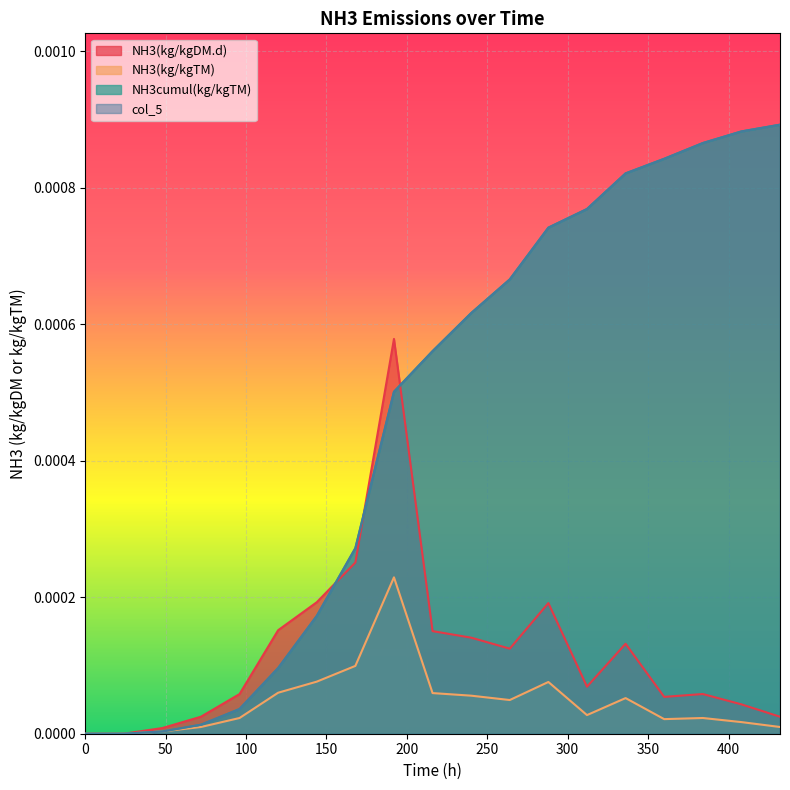

Between 96 and 0, which is larger?

96